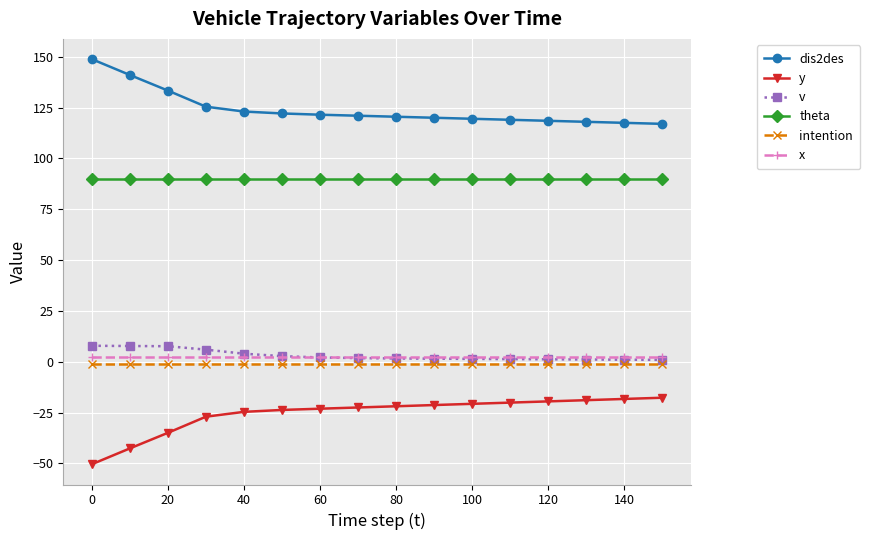

Which series has the largest total across all categories?

dis2des